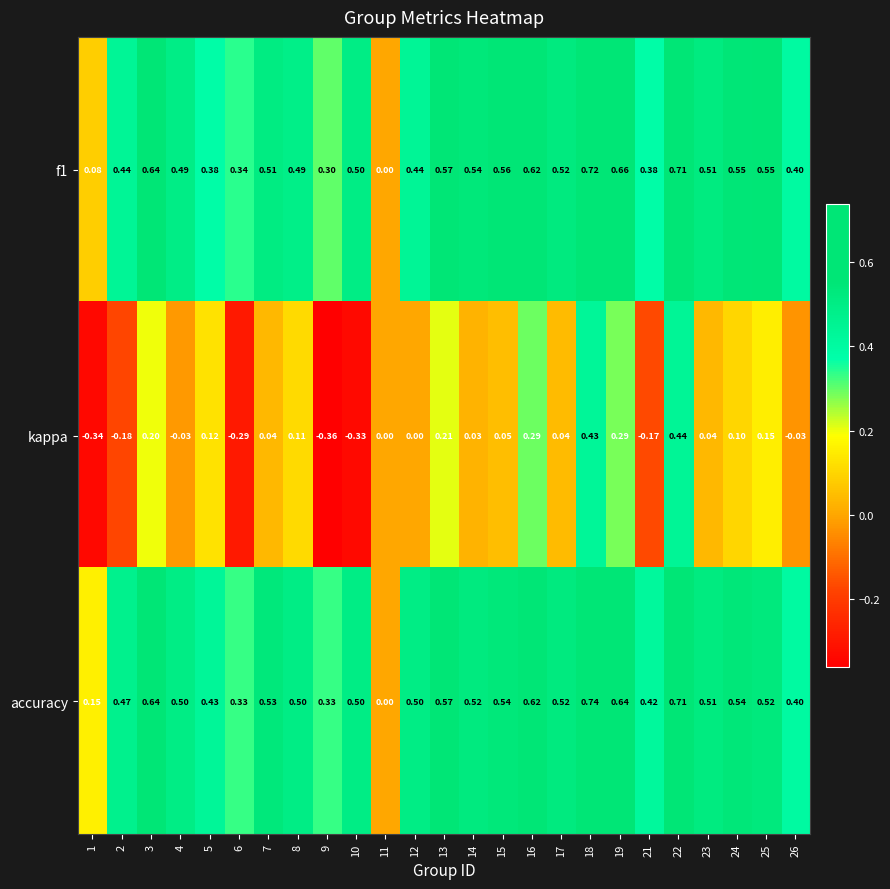

Which label corresponds to the smallest value in the chart?

9